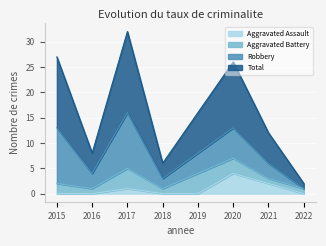

How many lines are shown in the chart?

4